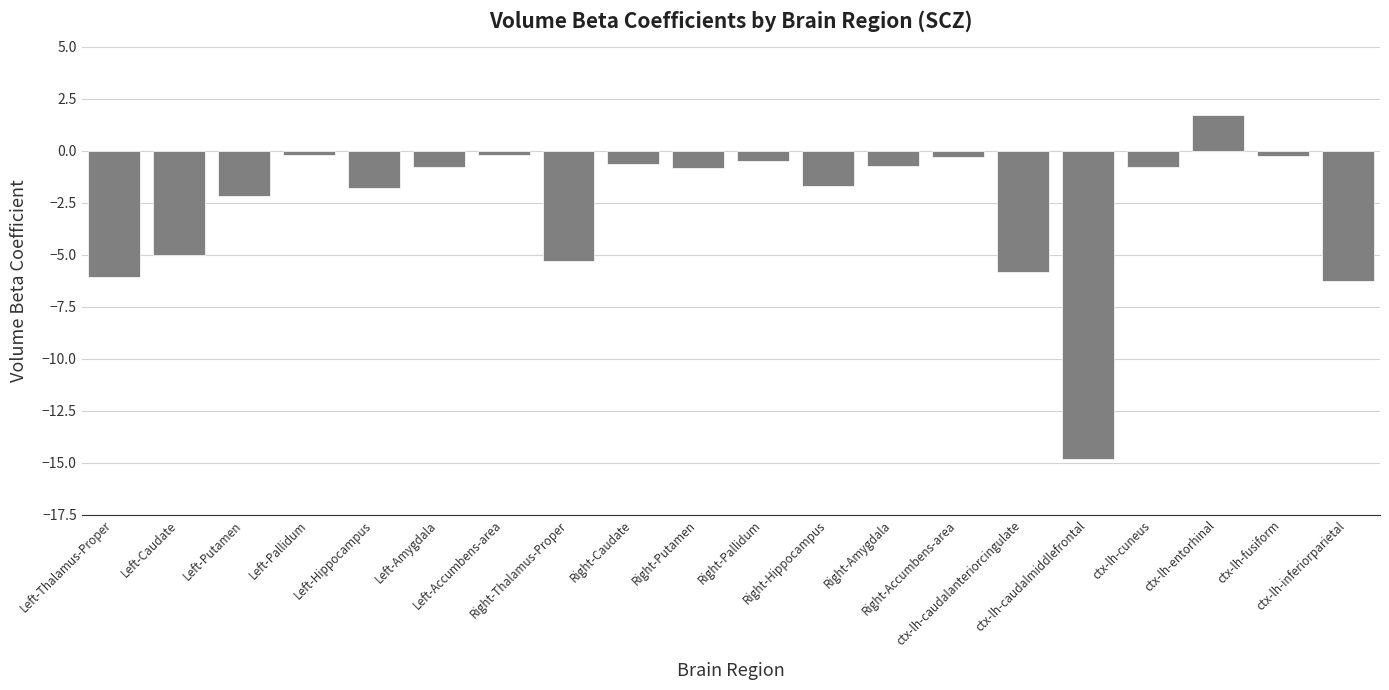

What is the sum of all values?

-52.5